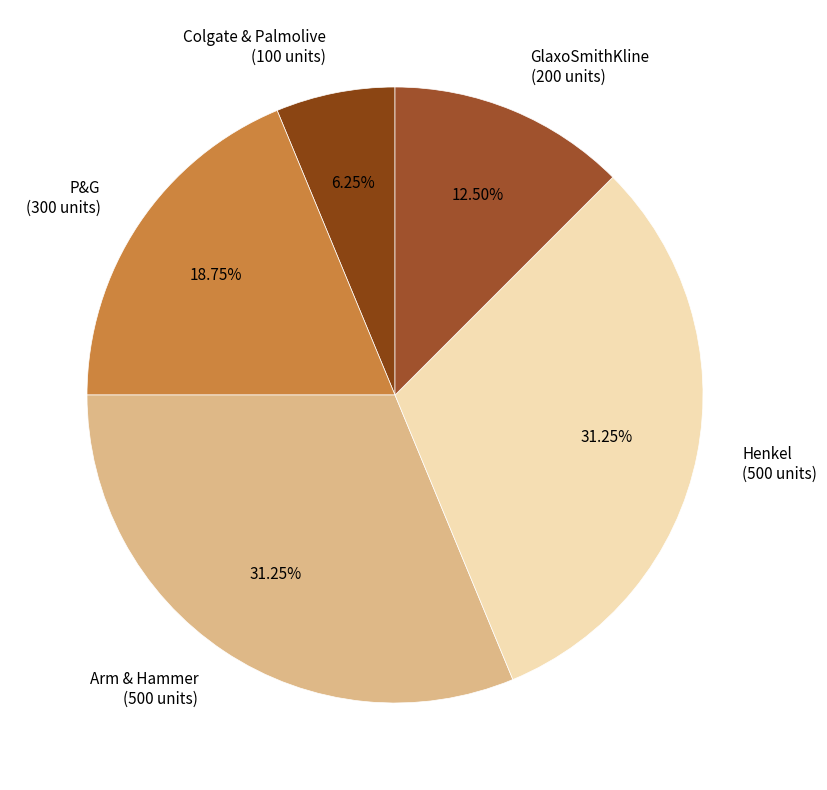

Is it true that Arm & Hammer is 25% of the pie?

False